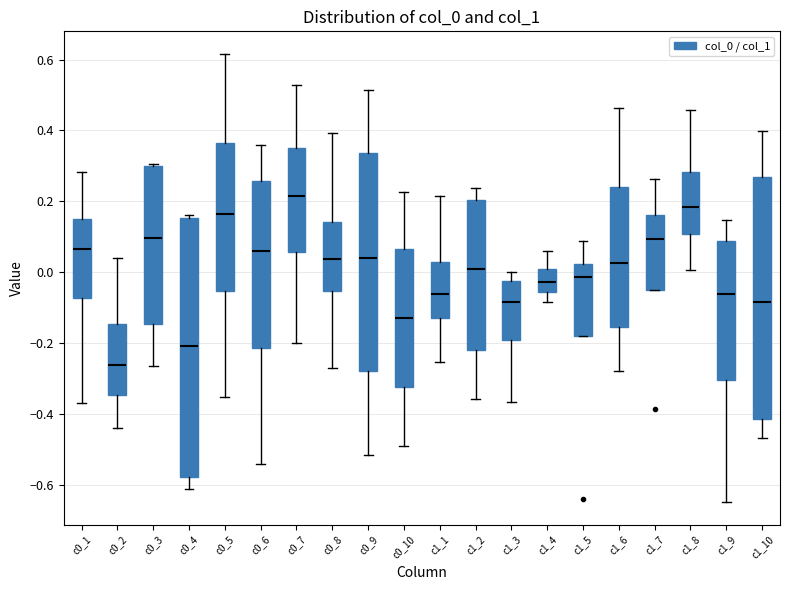

Which box has the highest median line?

c0_7